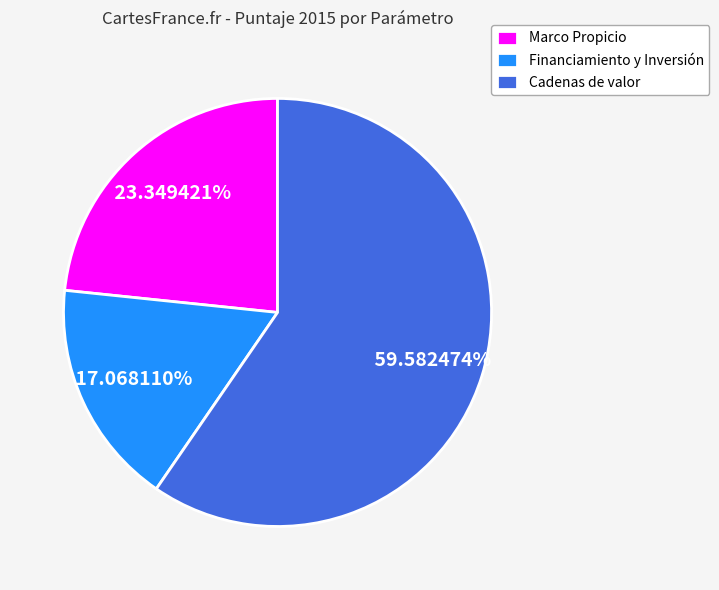

How many slices are in this pie chart?

3